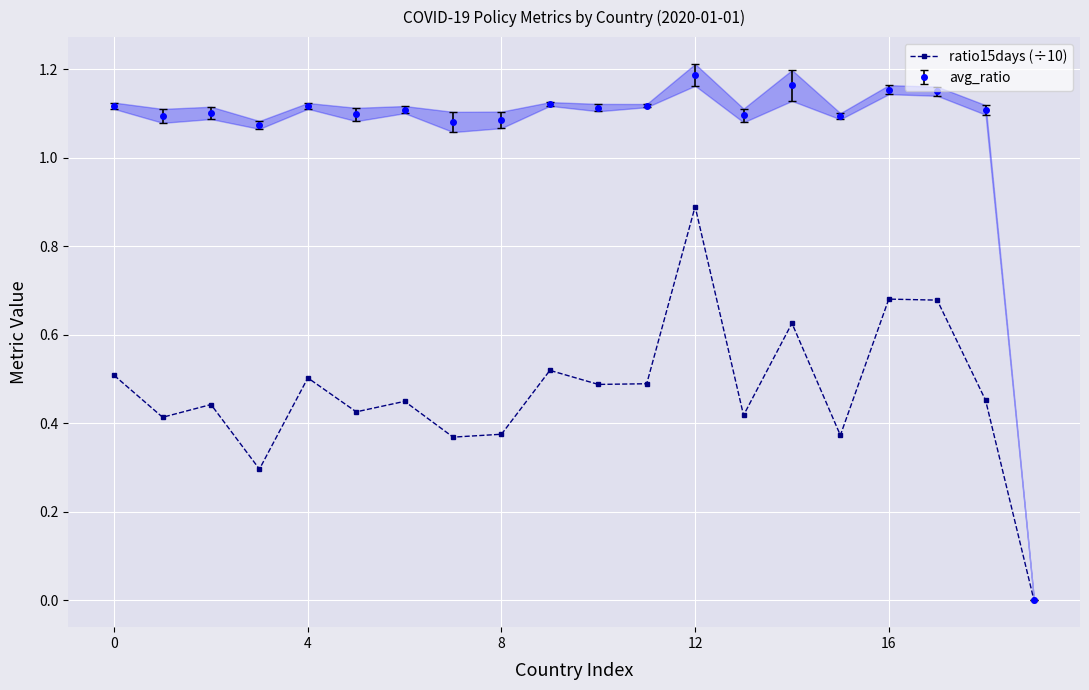

True or false: the data has more than 2 interior local peaks.

True